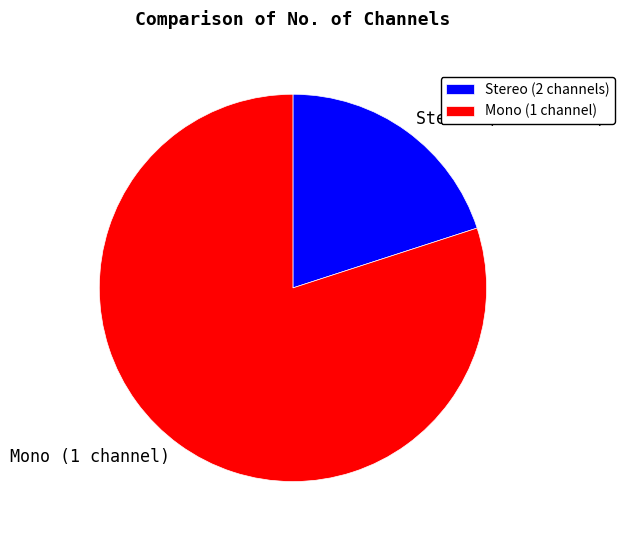

What is the ratio of the value at Mono (1 channel) to the value at Stereo (2 channels)?

4.0